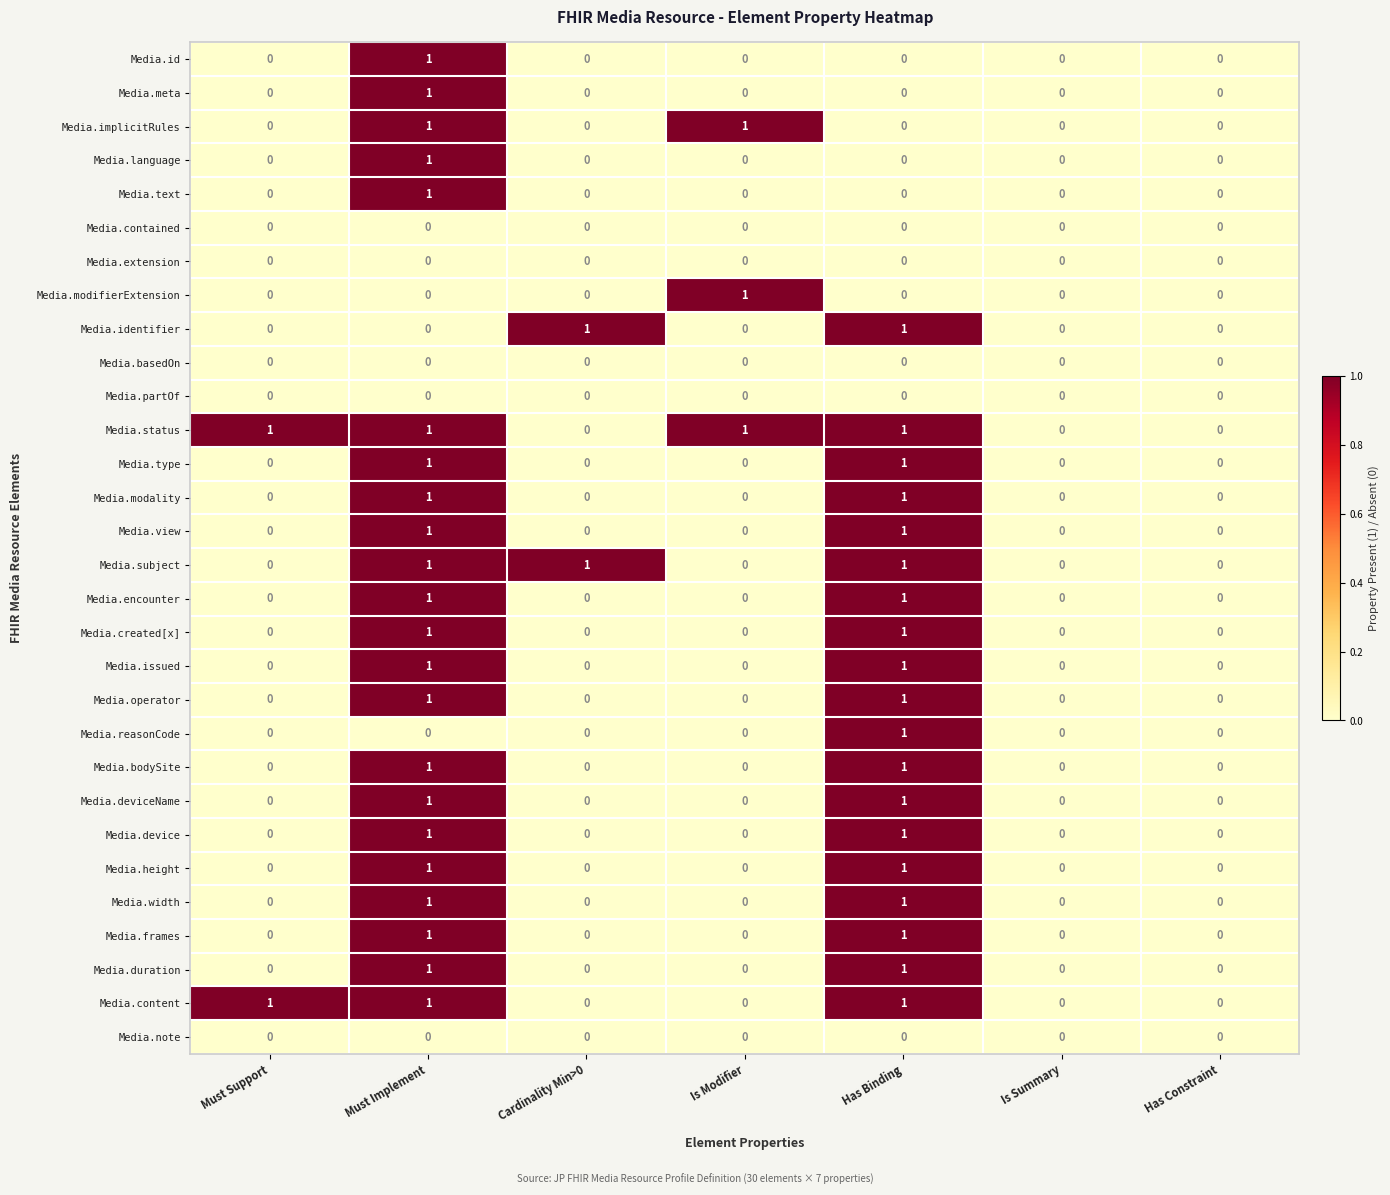

How many Media.height values are between 0 and 1?

7